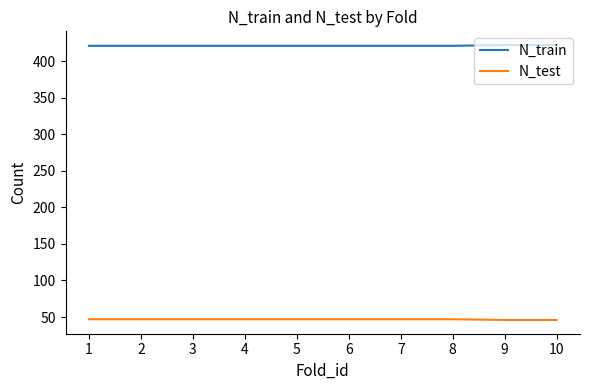

Rank the series by their average value, from highest to lowest.

N_train, N_test